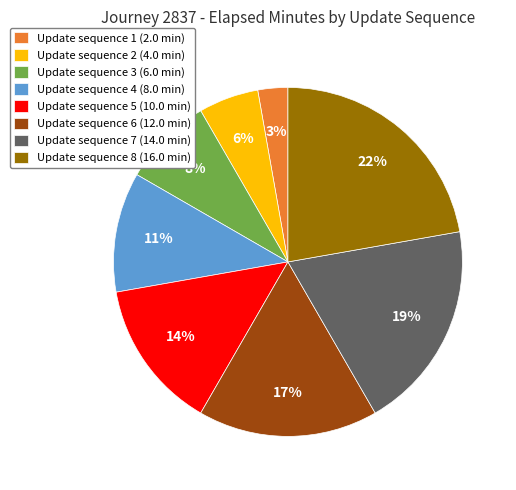

To the nearest percent, what percentage of the pie is Update sequence 6 (12.0 min)?

17%